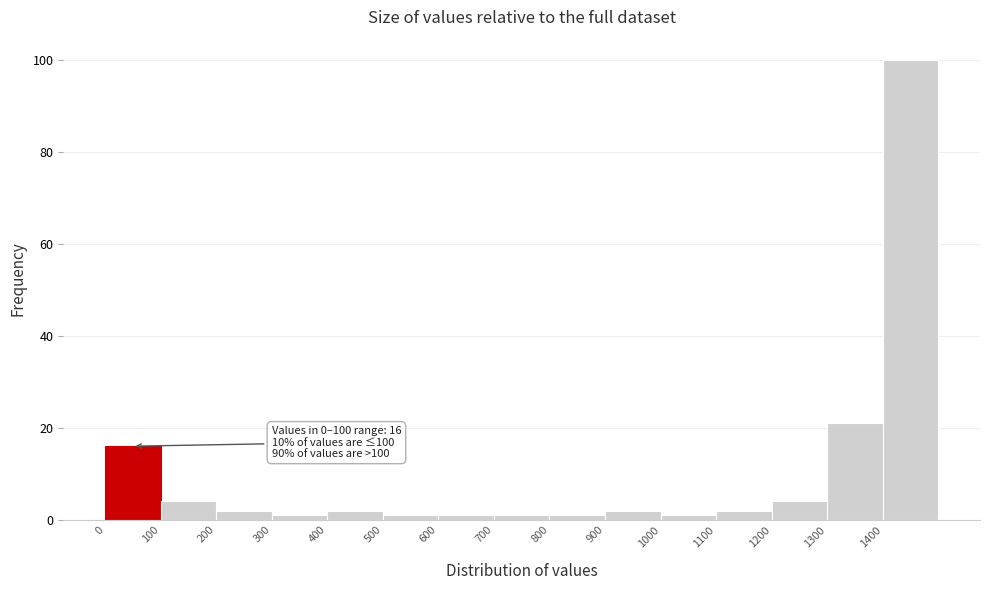

Which range on the x-axis has the tallest bar?

1400 to 1500